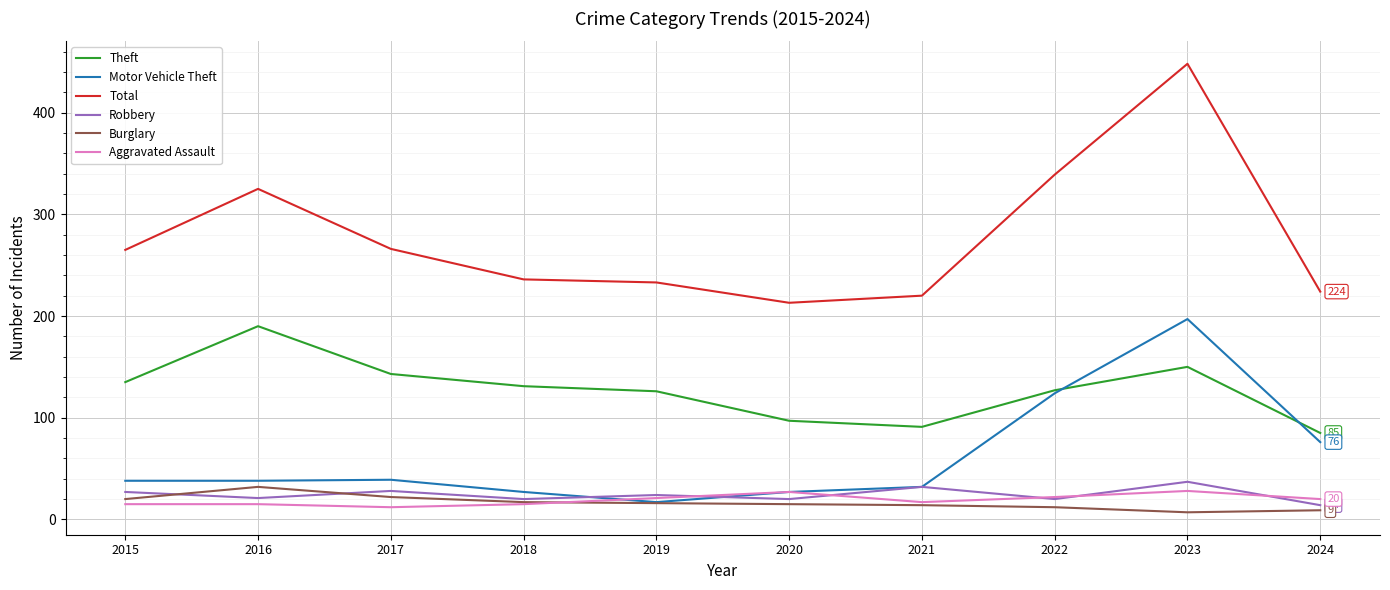

At which category is the sum across all series the highest?

2023